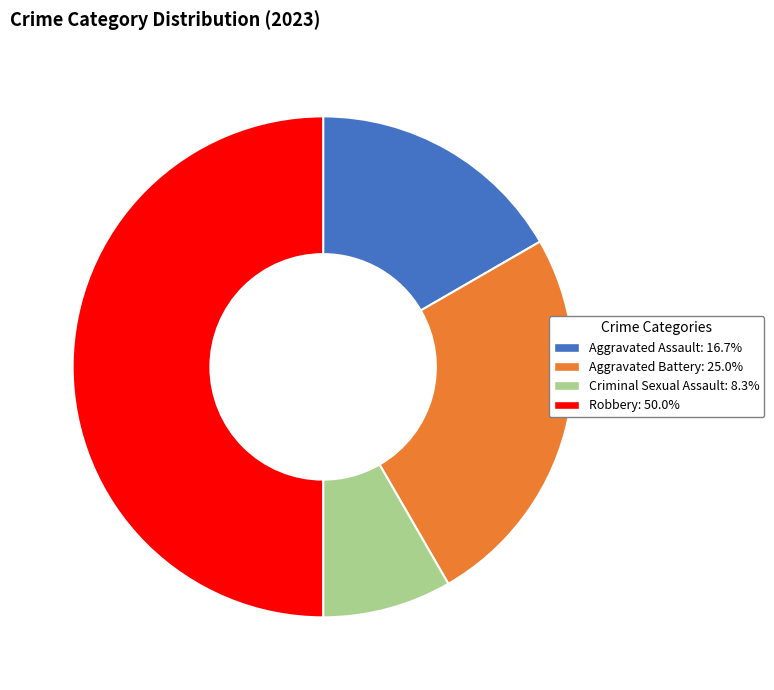

Rank the categories by value from highest to lowest.

Robbery, Aggravated Battery, Aggravated Assault, Criminal Sexual Assault